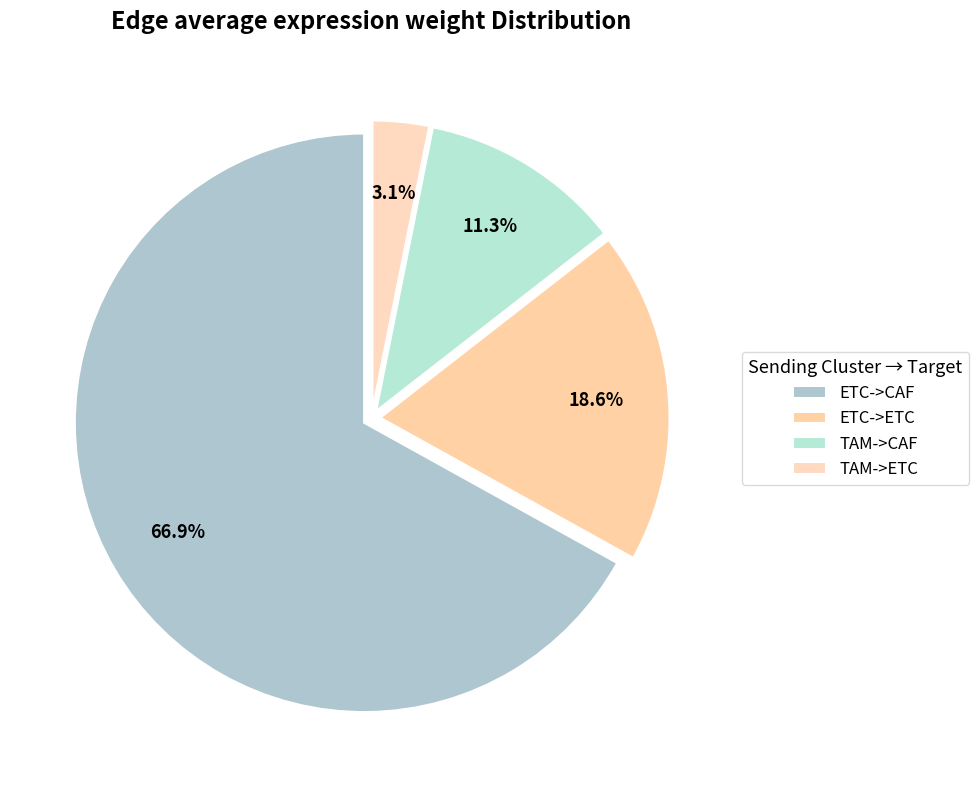

Which has a higher value, ETC->ETC or TAM->CAF?

ETC->ETC